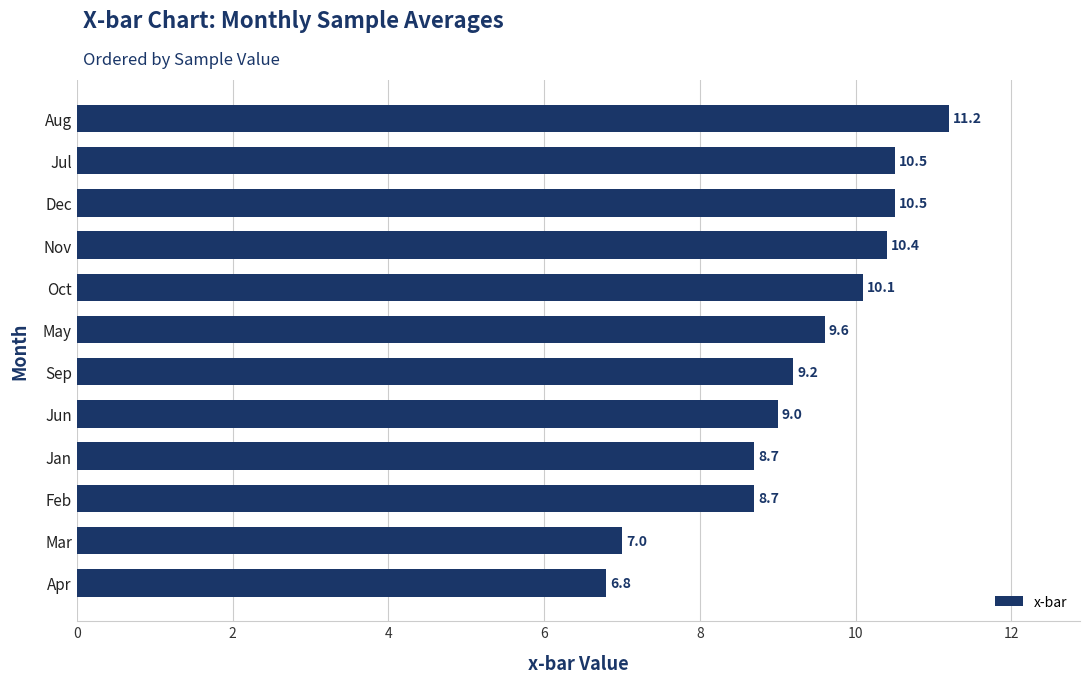

What is the smallest value displayed?

6.8